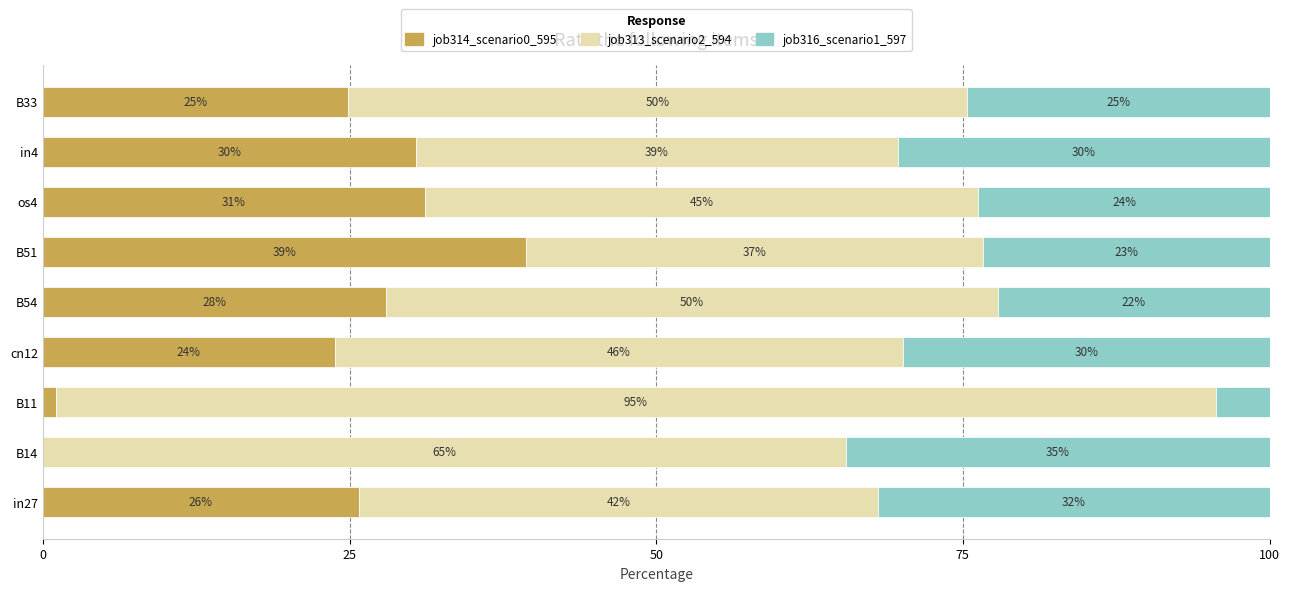

What is the total value across all series at B14?

100.0